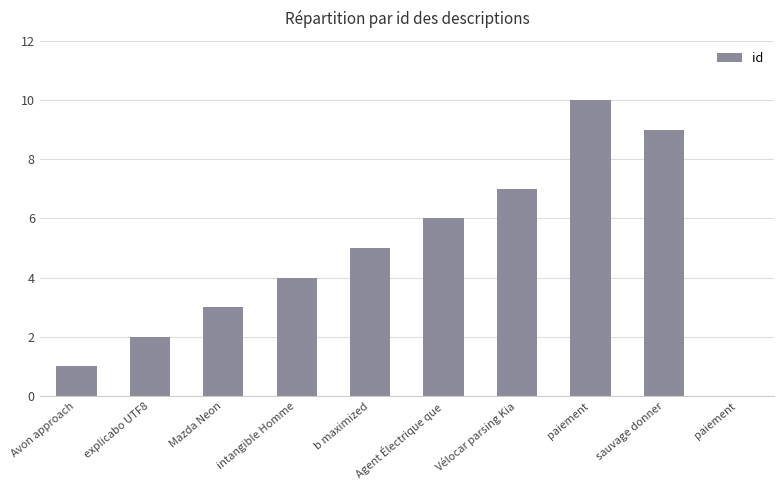

What is the difference between the second highest and minimum values?

8